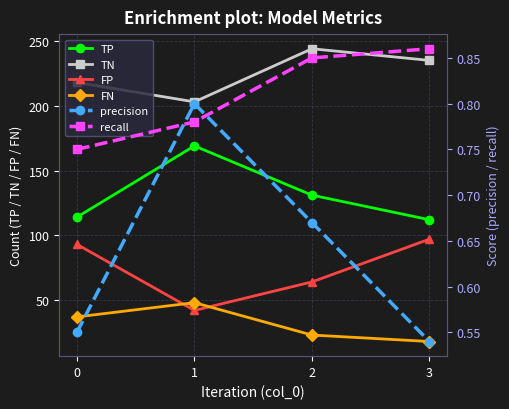

What is the sum of the FP values at 0 and 3?

190